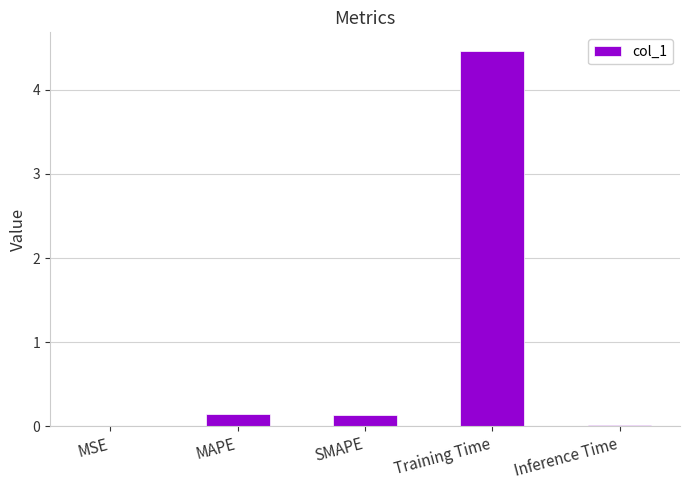

What is the change in value from MAPE to Training Time?

+4.3